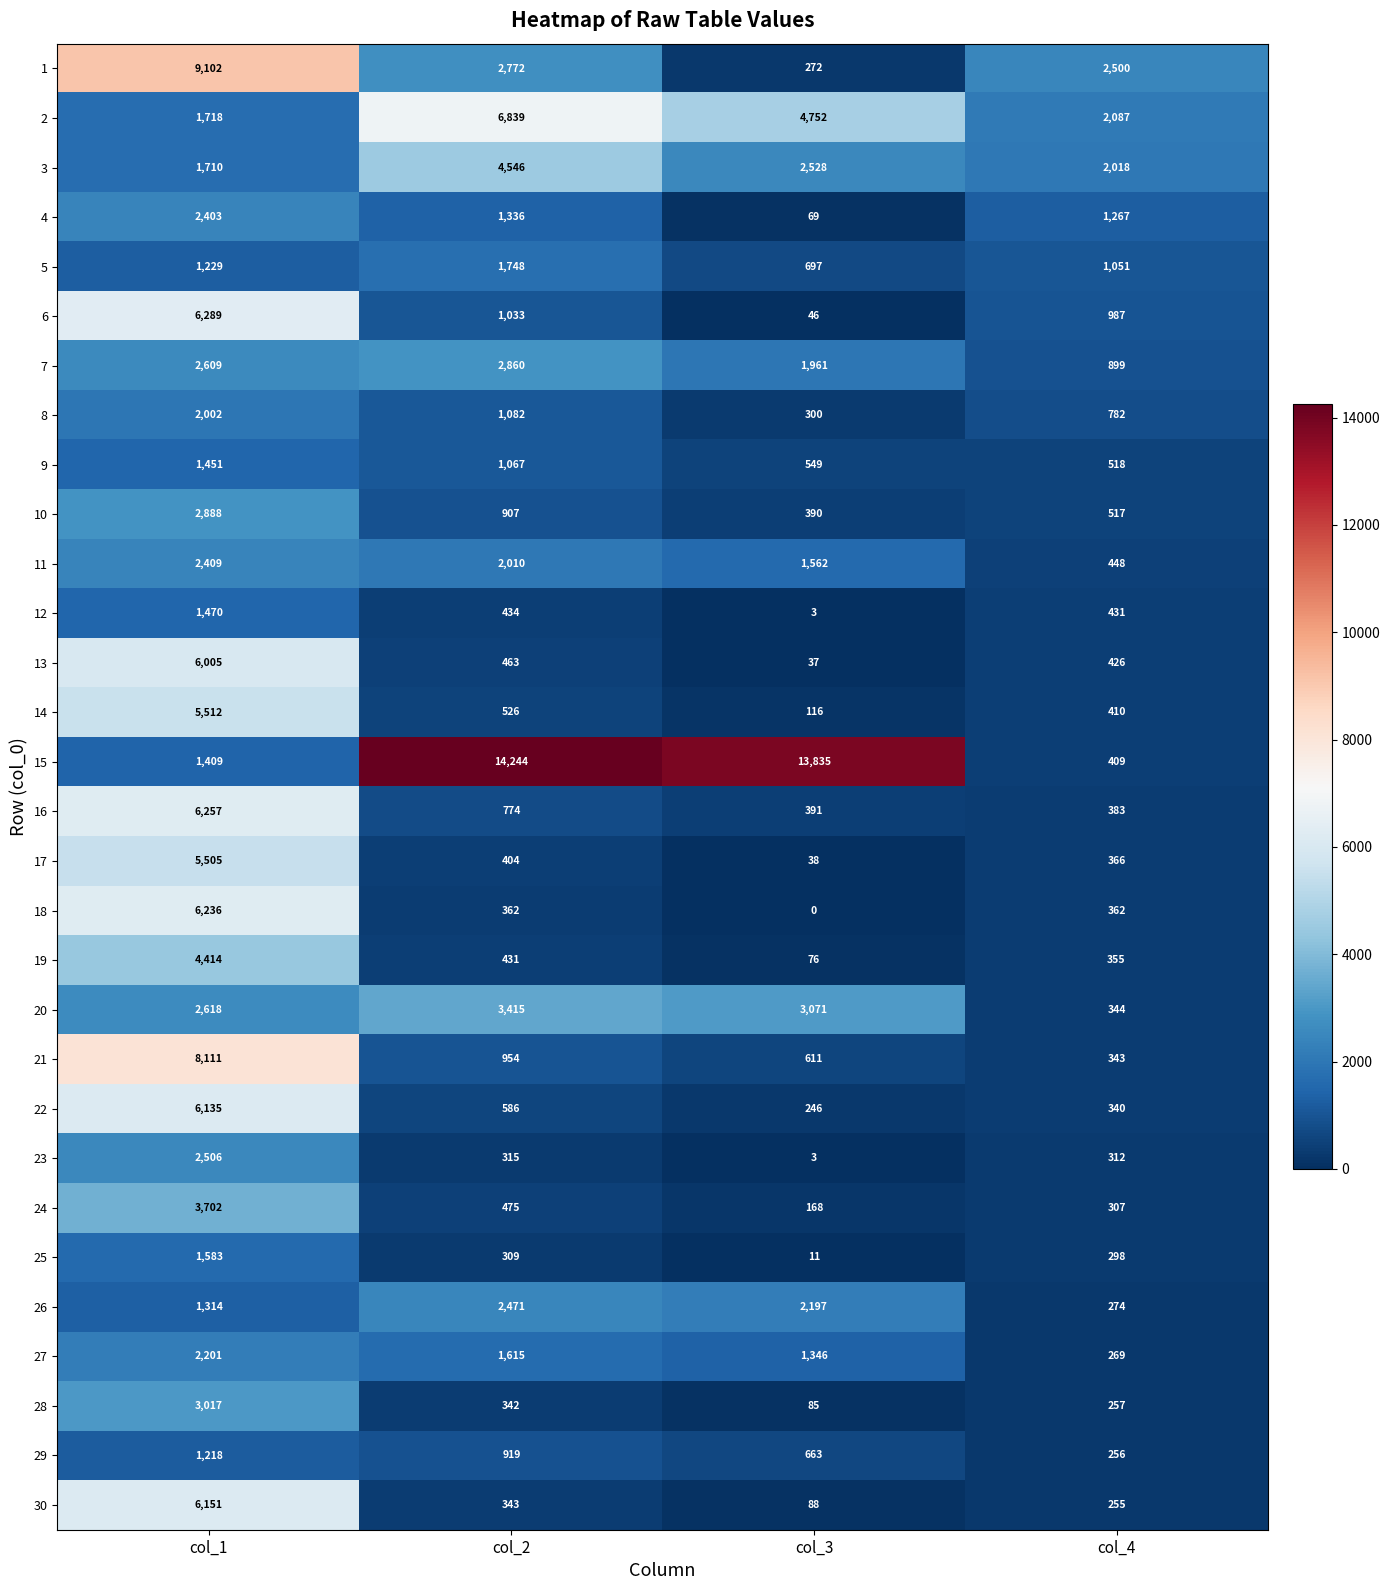

At how many categories does at least one series exceed 5895?

3